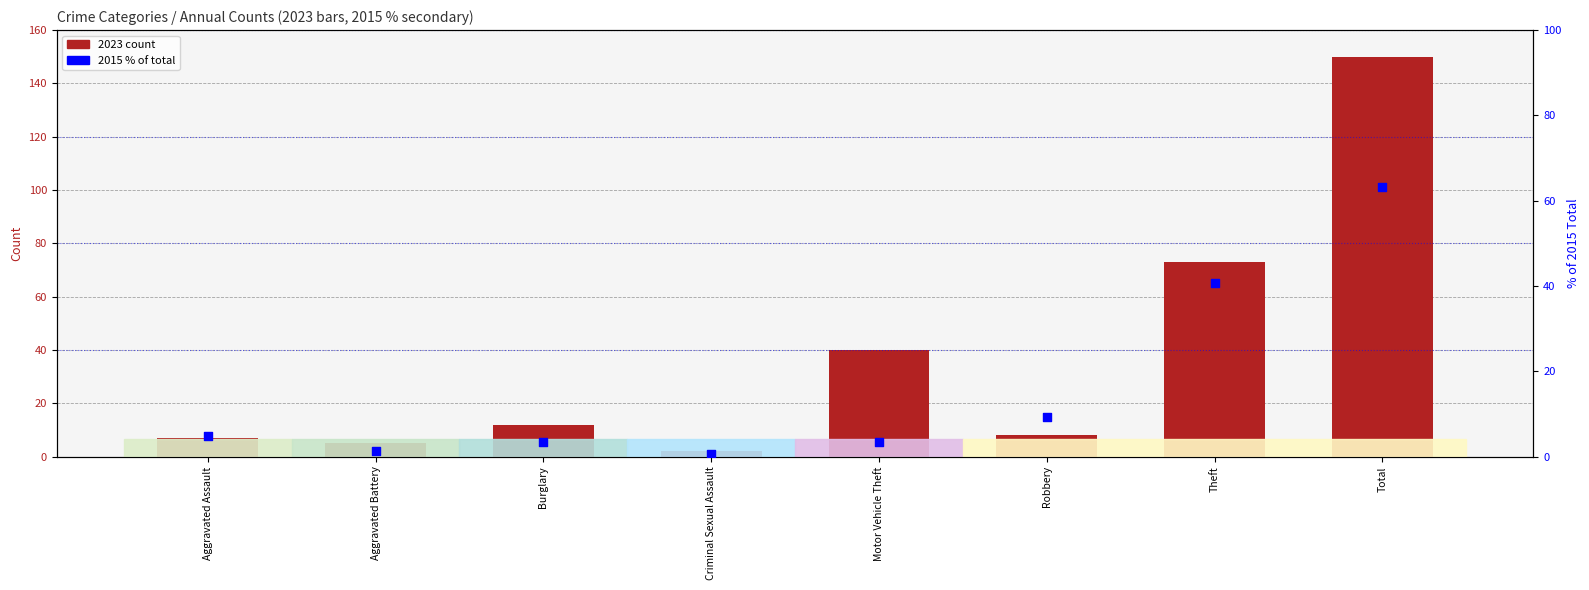

Is the value of % of 2015 total at Total greater than the value of annual count at Robbery?

Yes